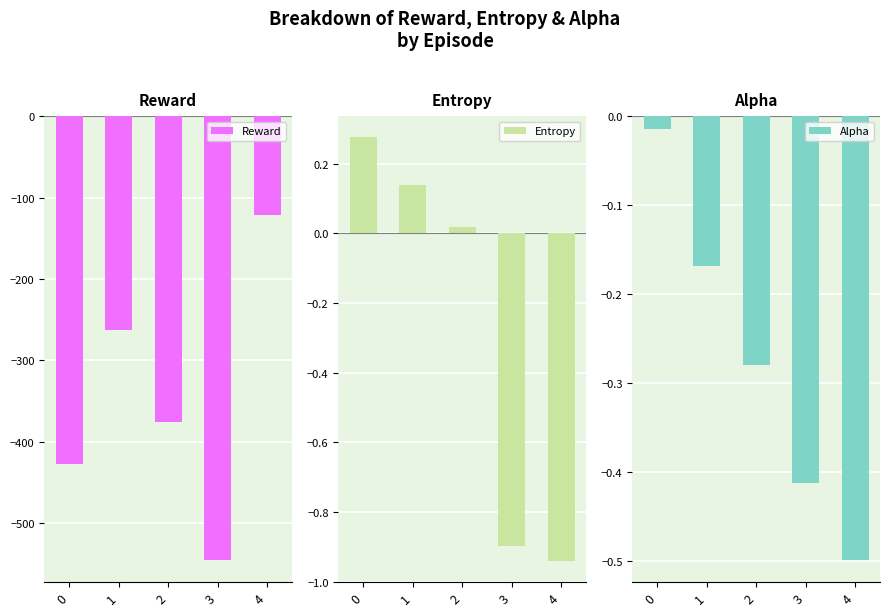

True or false: Alpha has a value of -0.0 at 1.

False